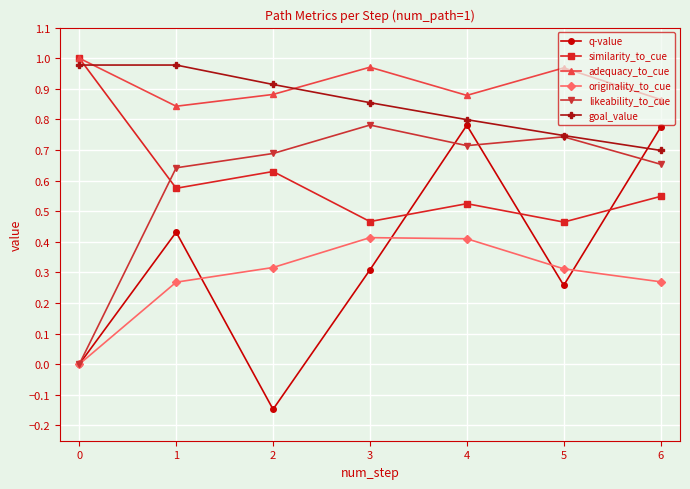

Is this an area chart (filled region under the line)?

No